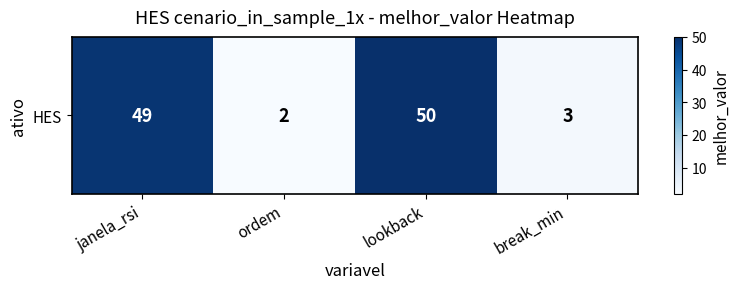

Which category has the highest value across all series?

lookback